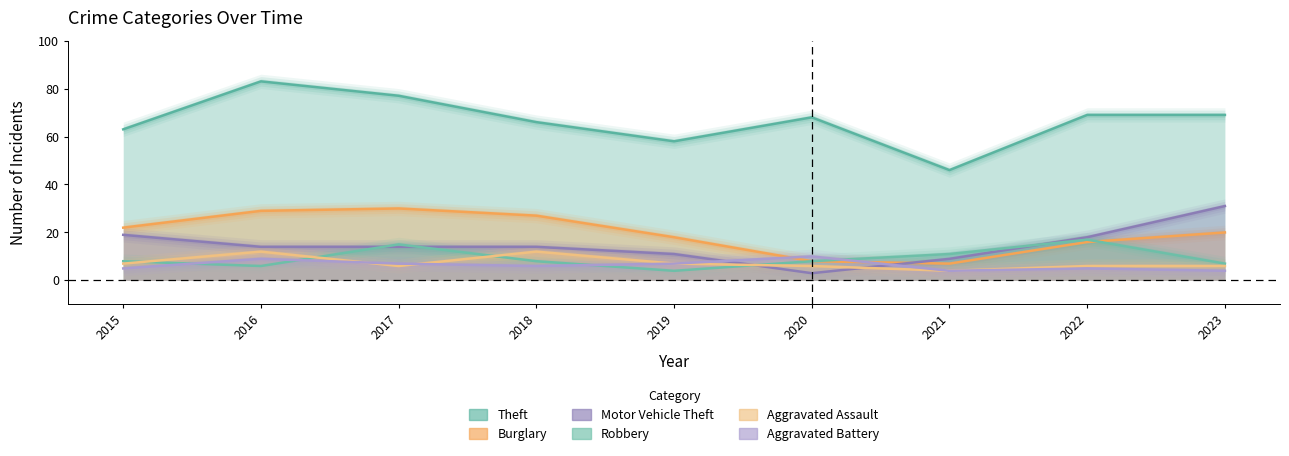

Which has a higher value, 2023 or 2021?

2023